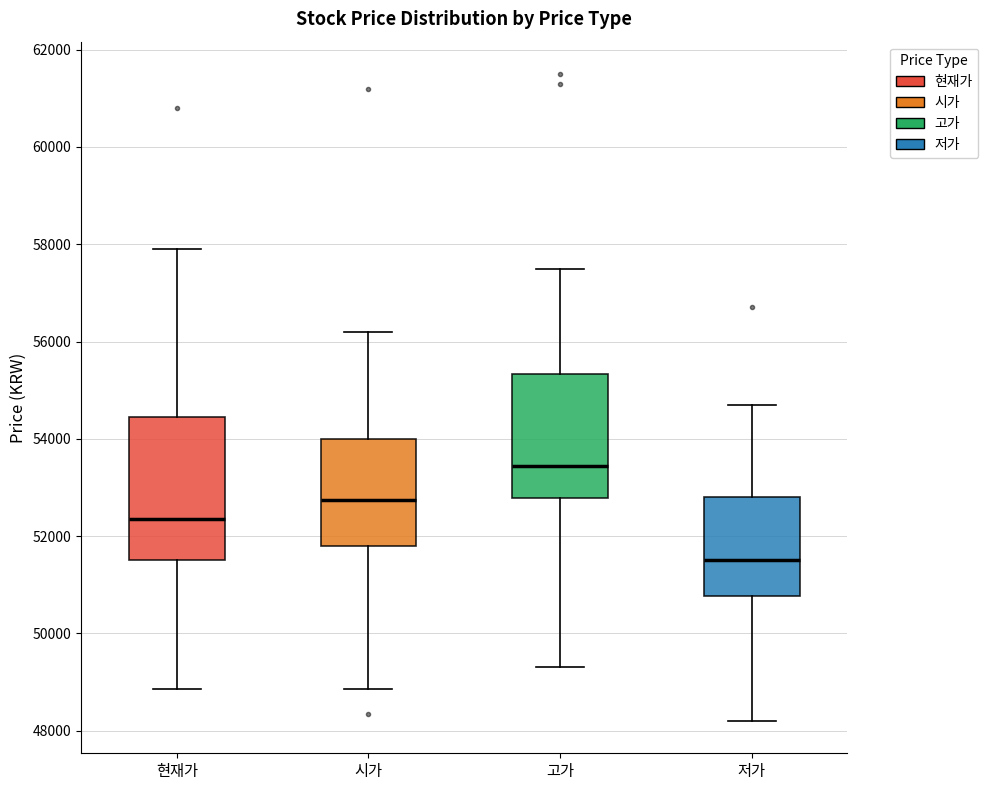

Reading left to right, read every box against the y-axis: the position of its median line, the range the box covers, and the ends of its whiskers. The values are not printed on the chart, so give them approximately, as read against the axis.

현재가: median 52400, box 51600 to 54400, whiskers 48800 to 58000
시가: median 52800, box 51800 to 54000, whiskers 48800 to 56200
고가: median 53400, box 52800 to 55400, whiskers 49400 to 57600
저가: median 51600, box 50800 to 52800, whiskers 48200 to 54800